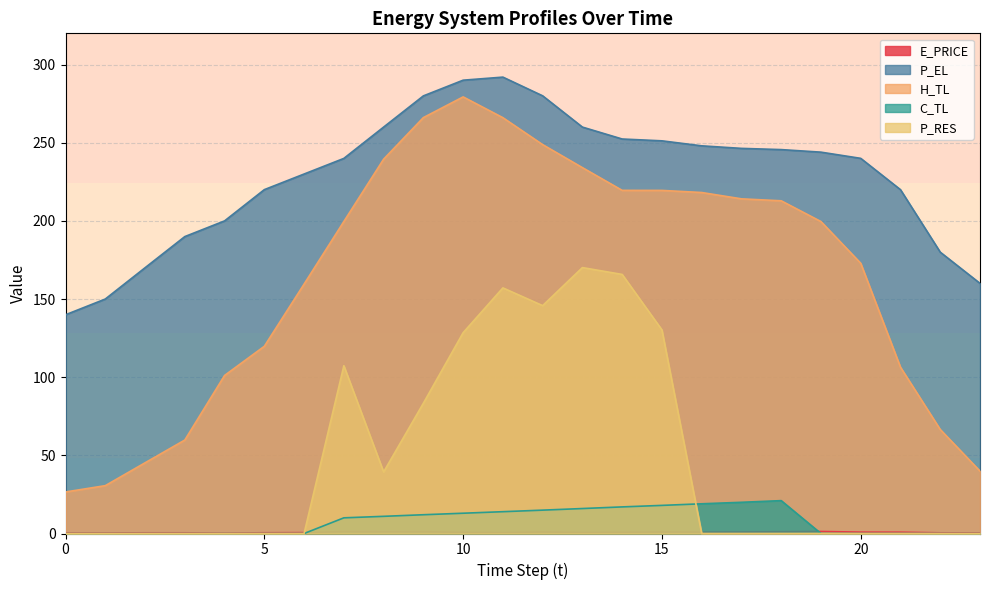

How many interior local peaks does the H_TL series have?

1